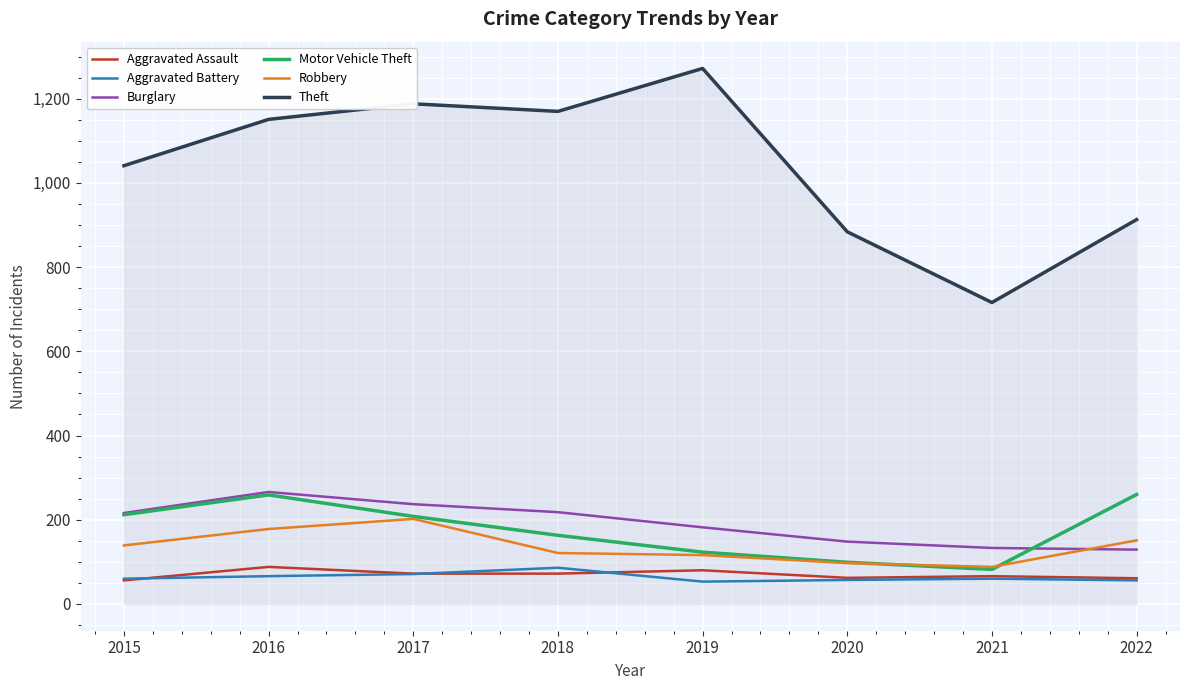

True or false: Aggravated Assault and Theft intersect in this chart.

False